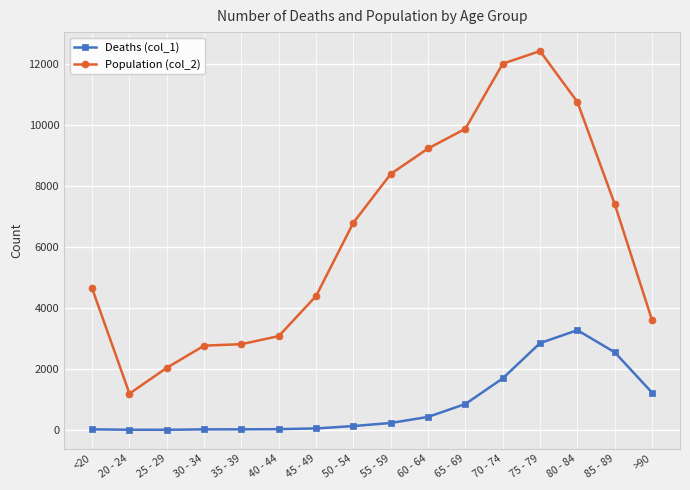

At which category does Population (col_2) reach its first local valley?

20 - 24